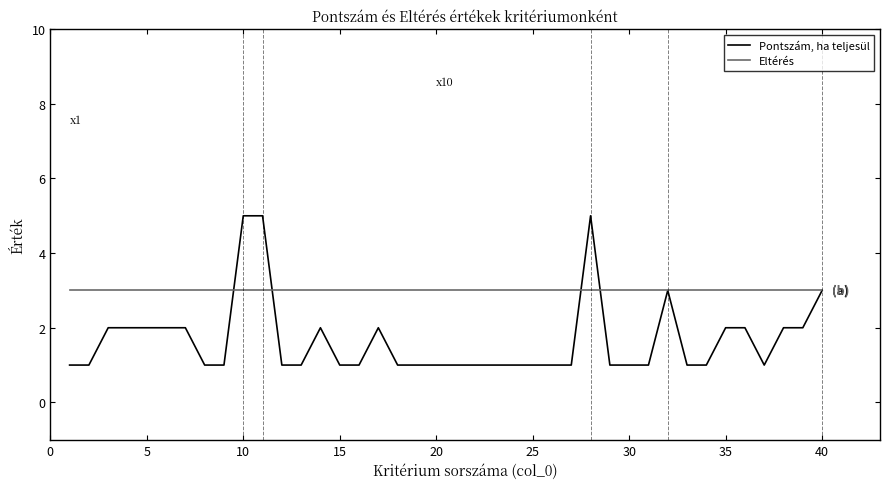

Which series has the largest total across all categories?

Eltérés